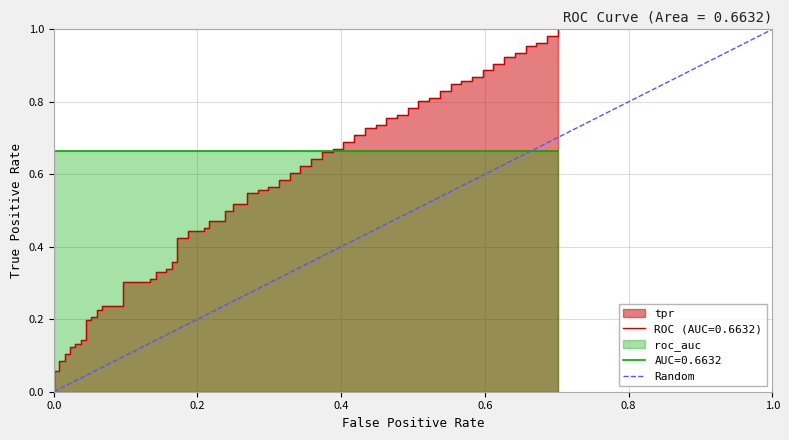

What is the maximum value shown in the chart?

1